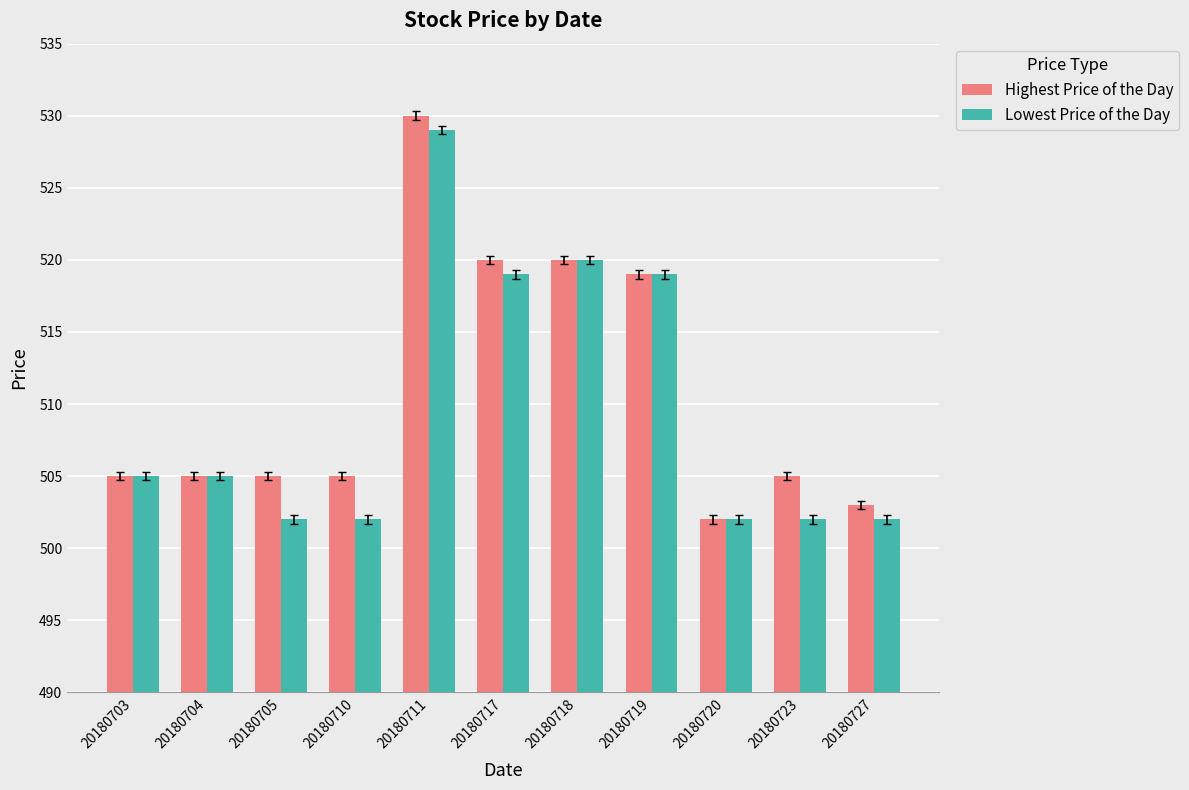

How many bars are there in each group?

2